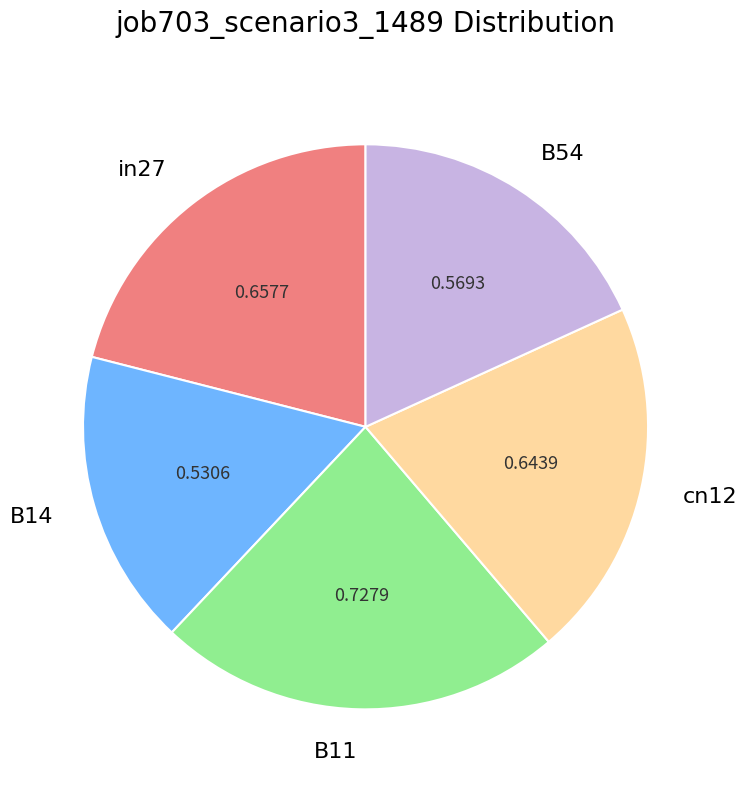

Count the number of slices in the pie.

5